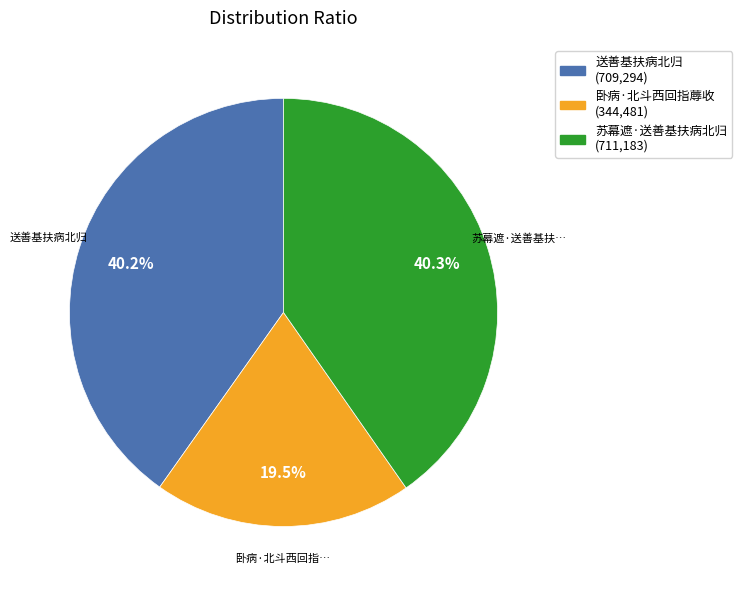

To the nearest percent, what is the average slice percentage?

33%